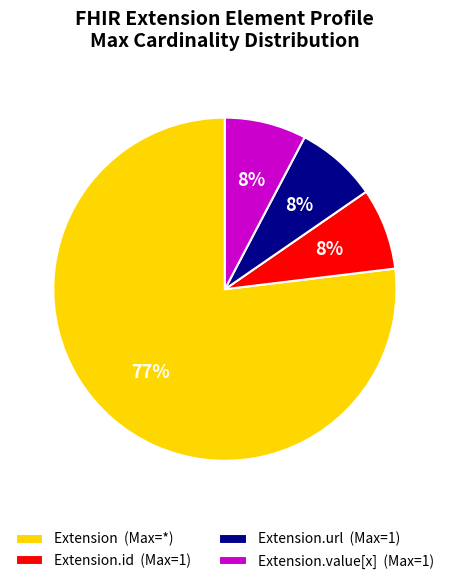

What is the largest slice in the pie chart?

Extension (Max=*)